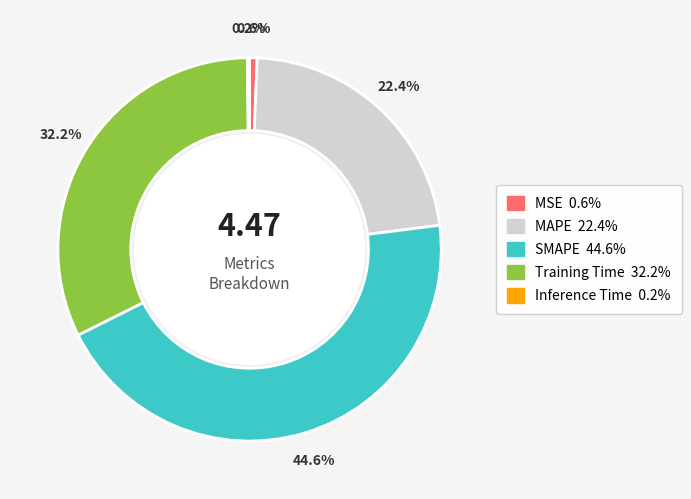

True or false: MAPE accounts for 22% of the total.

True